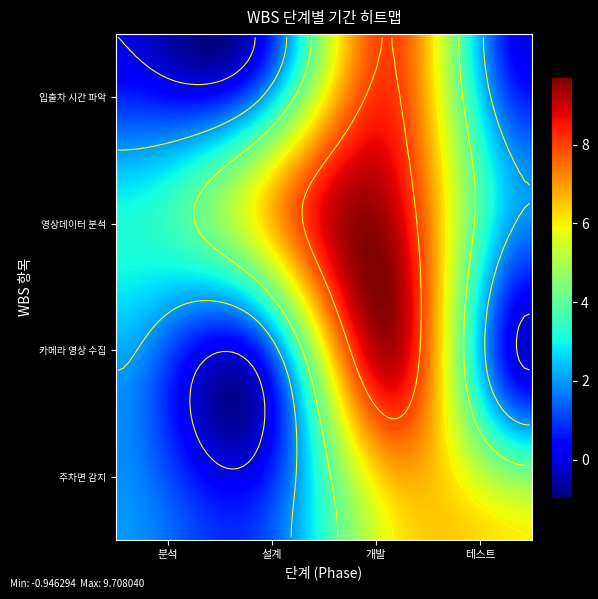

Is the value of 입출차 시간 파악 at 카메라 영상 수집 greater than the value of 영상데이터 분석 at 카메라 영상 수집?

No